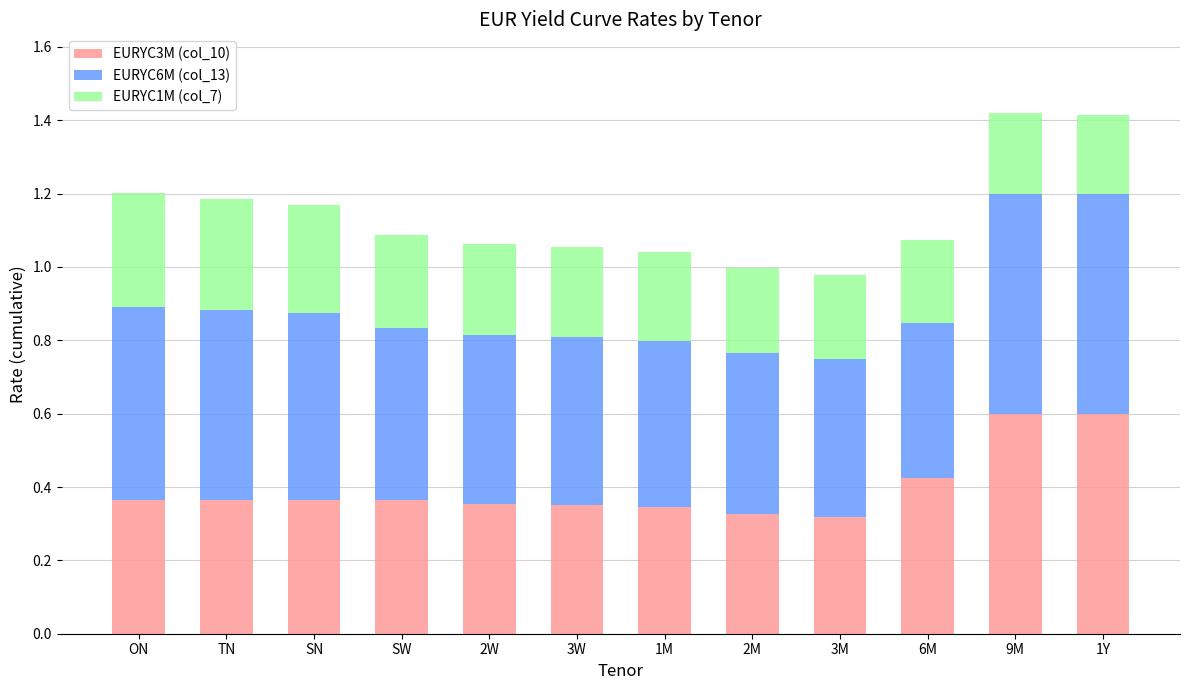

How many bars are there in total?

12